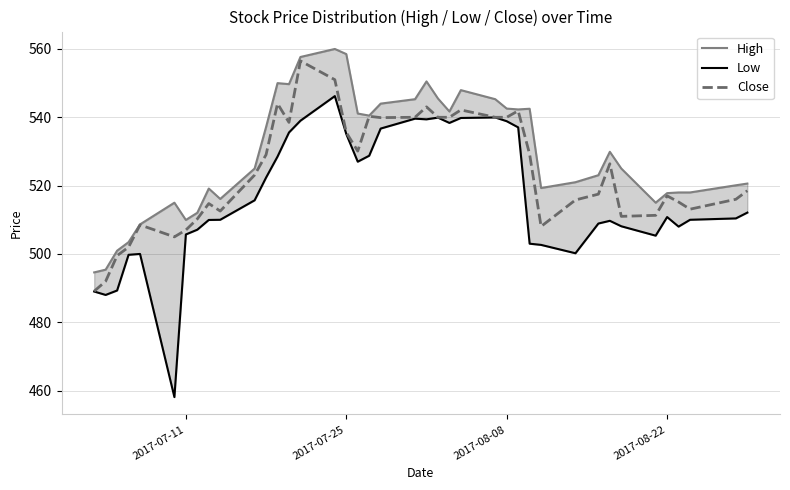

At how many categories does at least one series exceed 526?

19